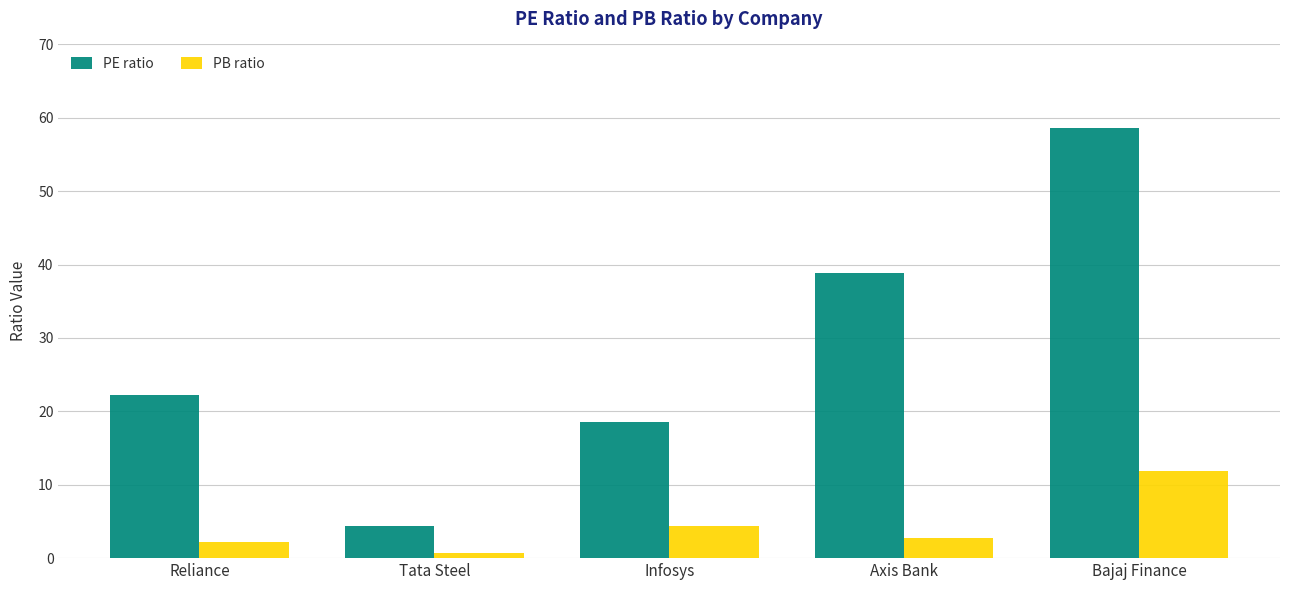

List the labels in order of PB ratio value, smallest first.

Tata Steel, Reliance, Axis Bank, Infosys, Bajaj Finance